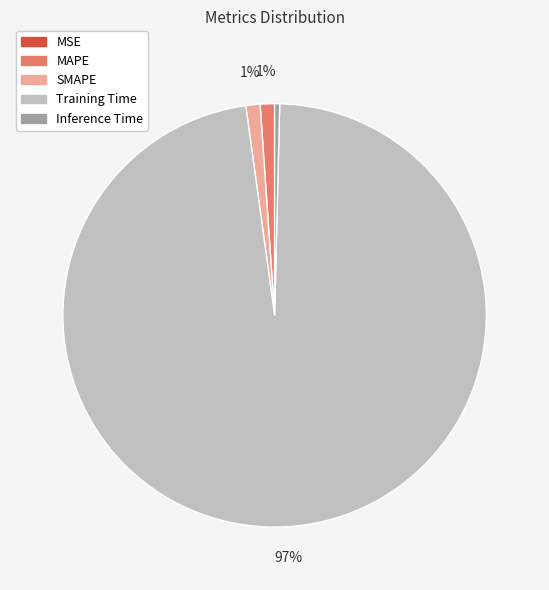

The Training Time slice represents 87% of the pie. True or false?

False